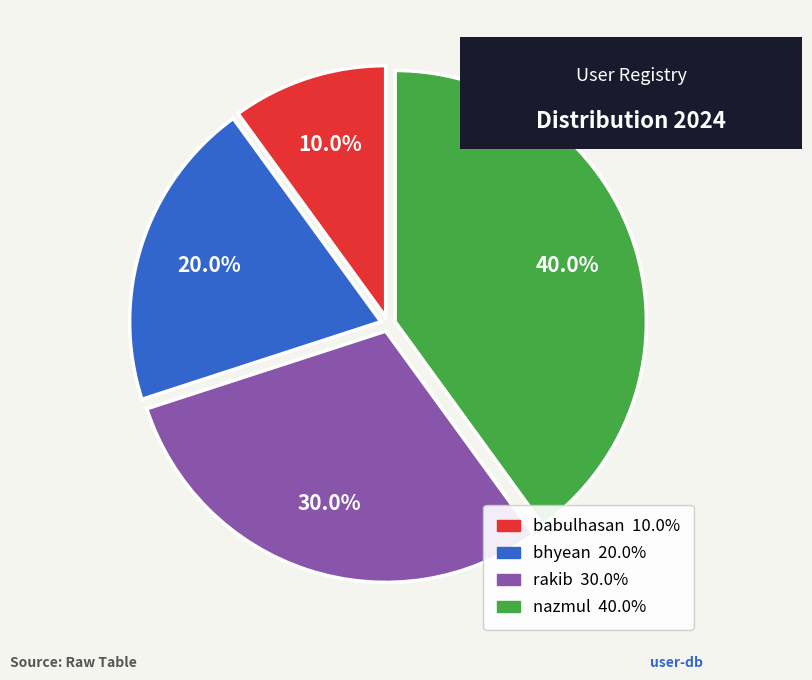

What percentage is NOT represented by bhyean?

80.0%